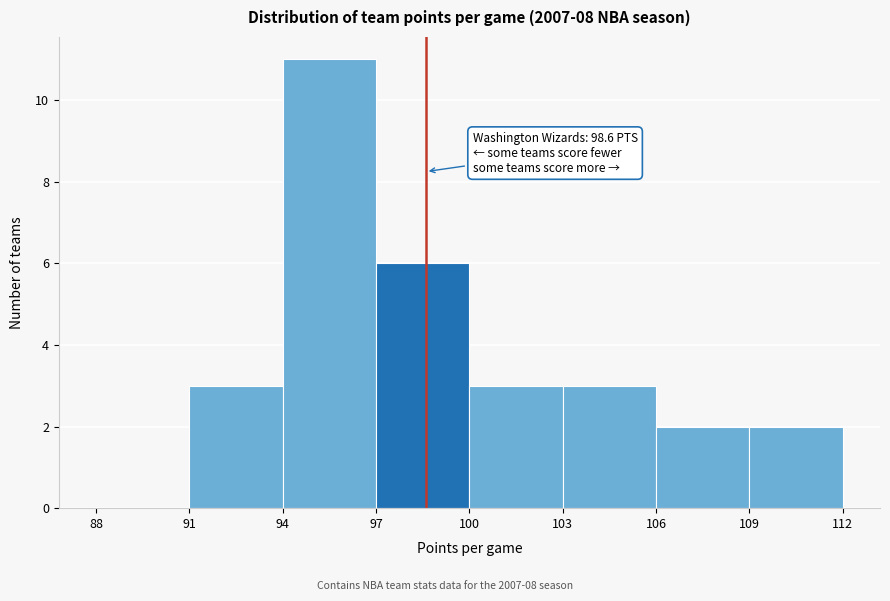

Over which range of the x-axis is the bar tallest?

94 to 97